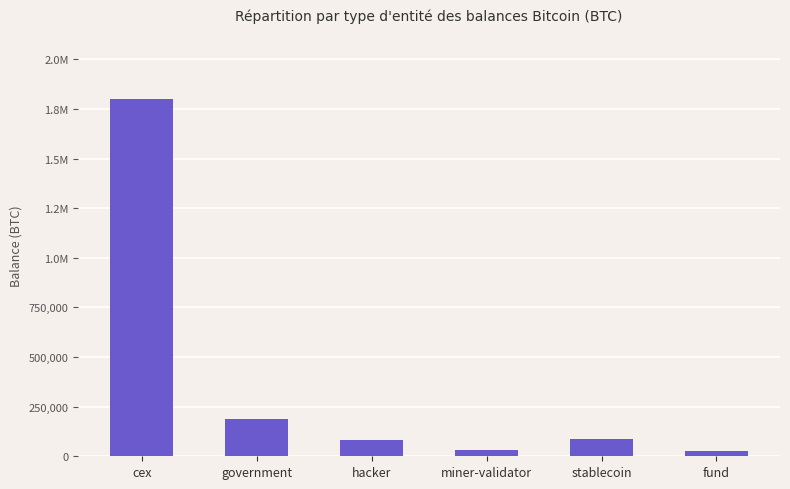

Are the bars horizontal?

No